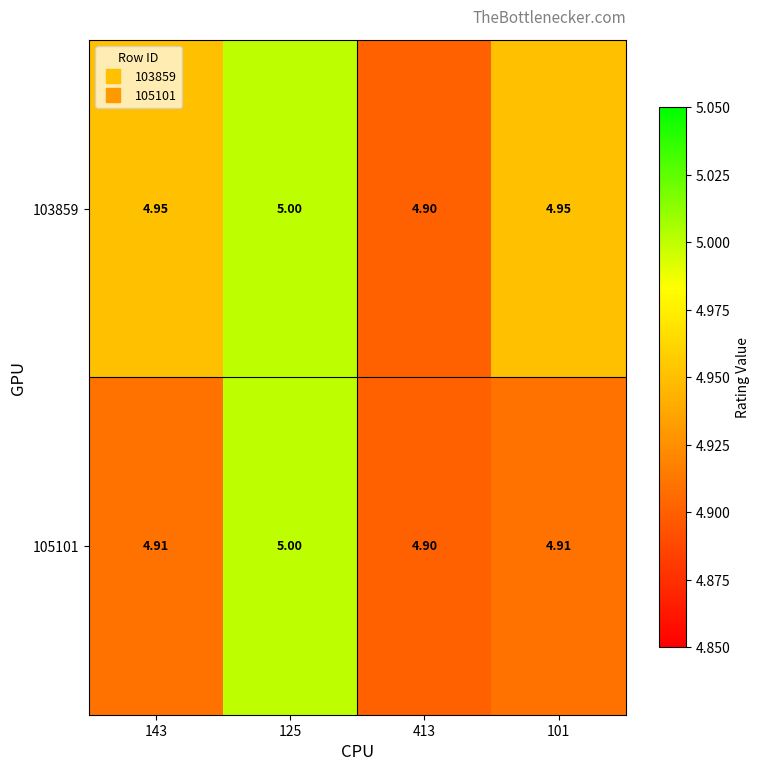

Is the value of 105101 at 413 greater than the value of 103859 at 143?

No